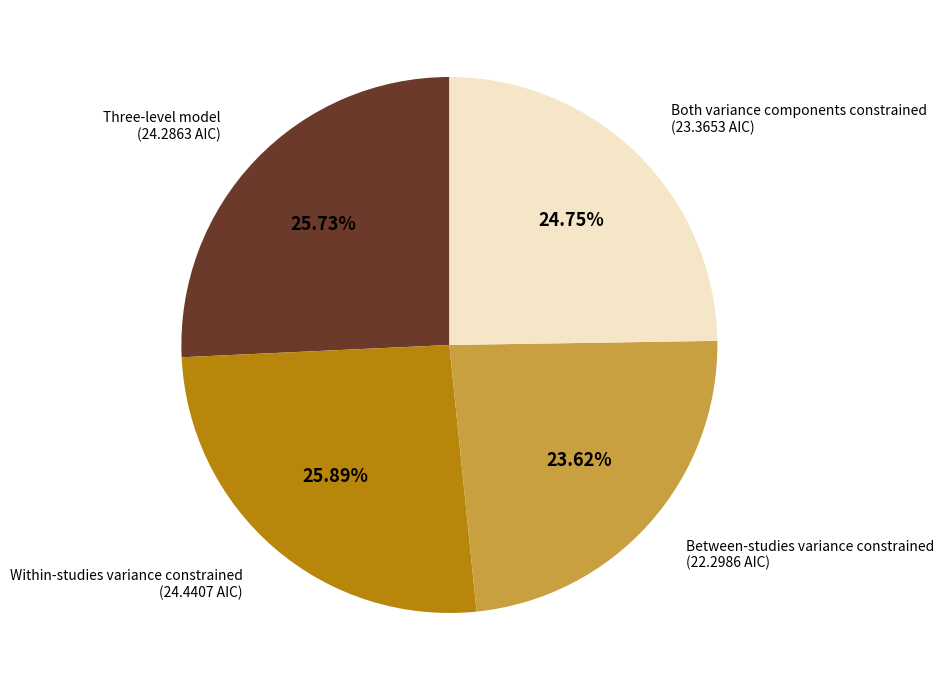

Is there any slice that represents more than half of the pie?

No